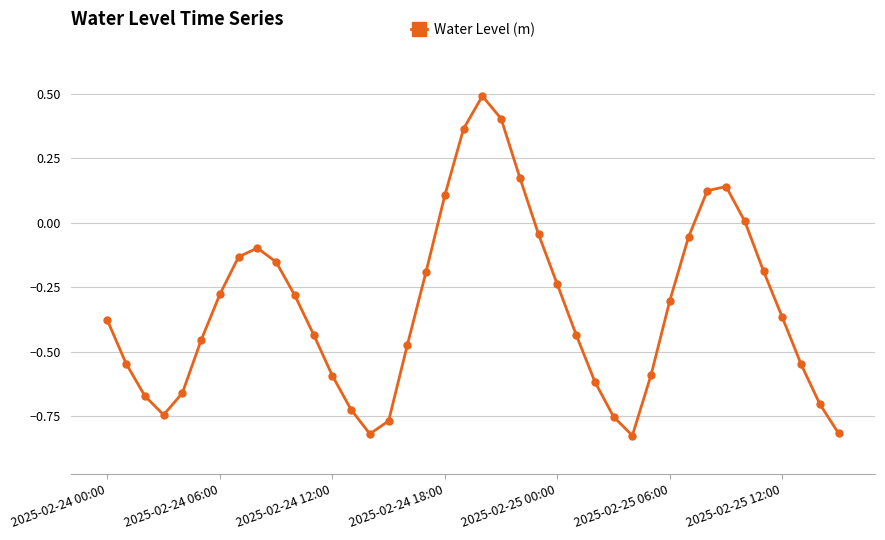

What is the difference between the maximum and minimum values?

1.3